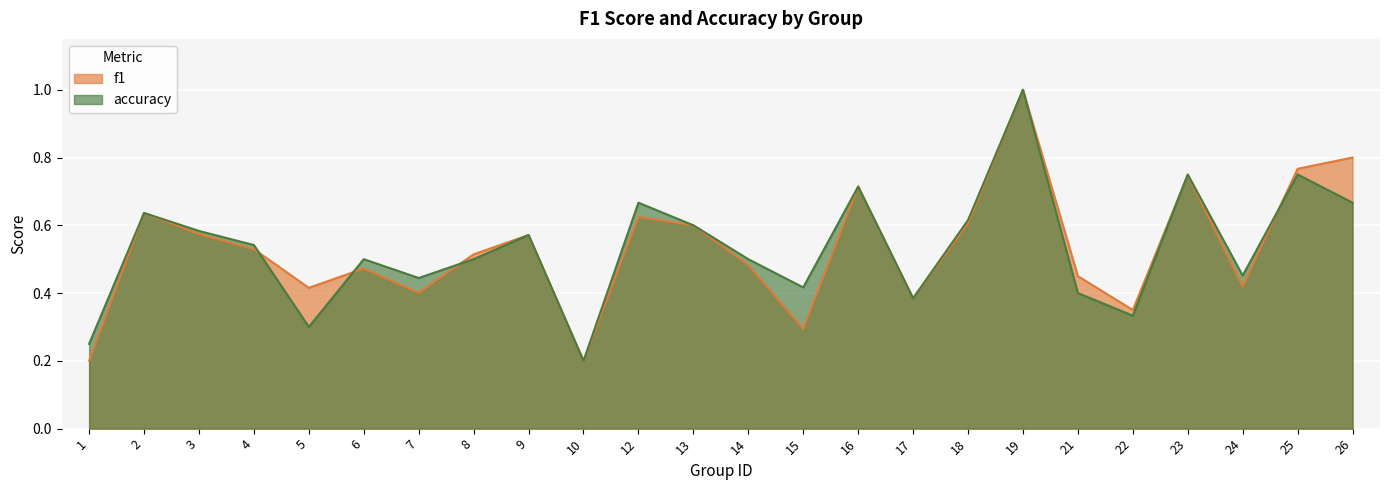

How many lines are shown in the chart?

2